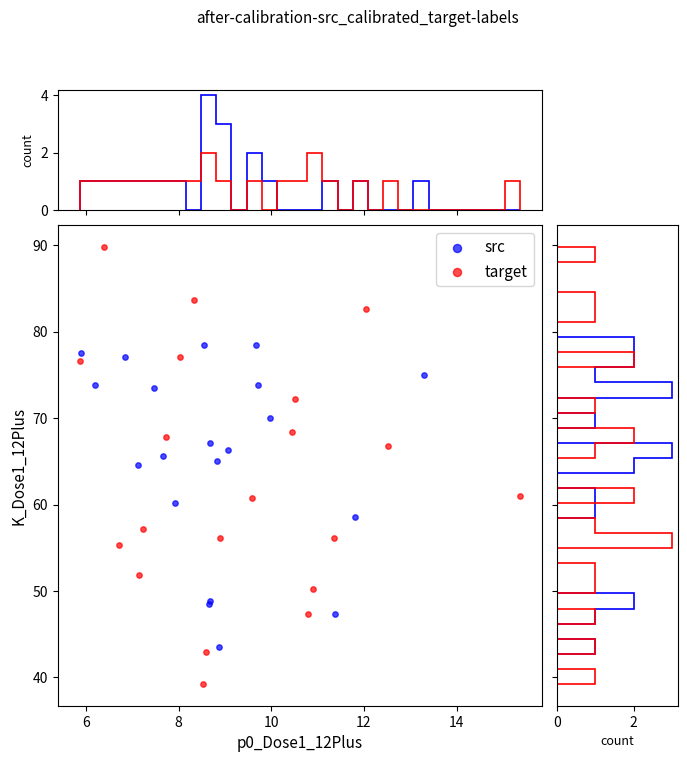

Which series reaches the maximum Y coordinate?

target